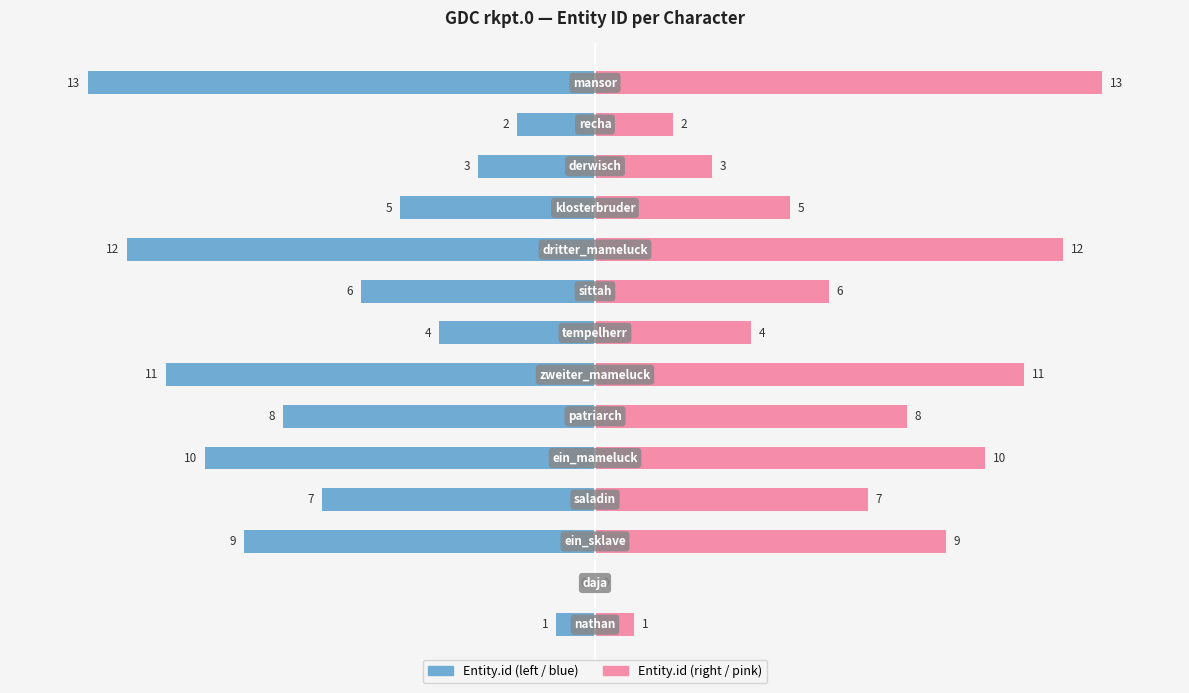

What is the sum of the Entity.id (left) values at 9 and 8?

-18